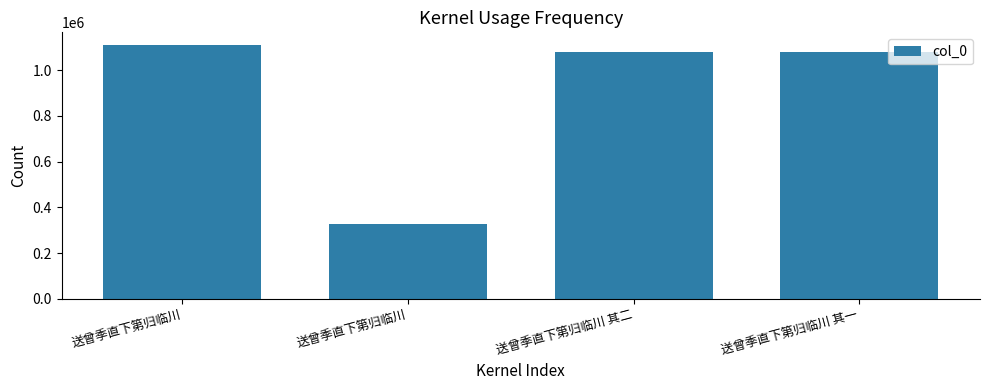

How many data points does each series have?

4